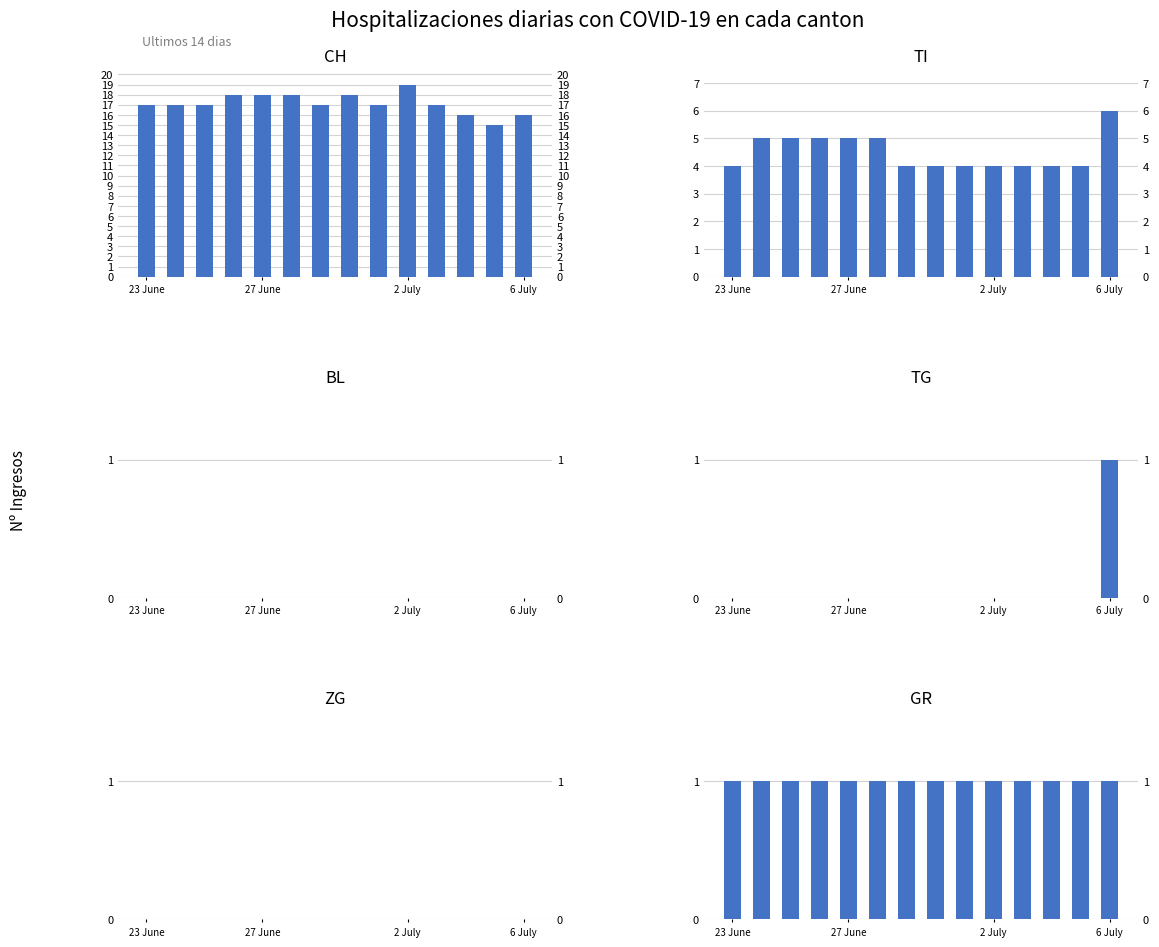

How many series are shown in this chart?

6